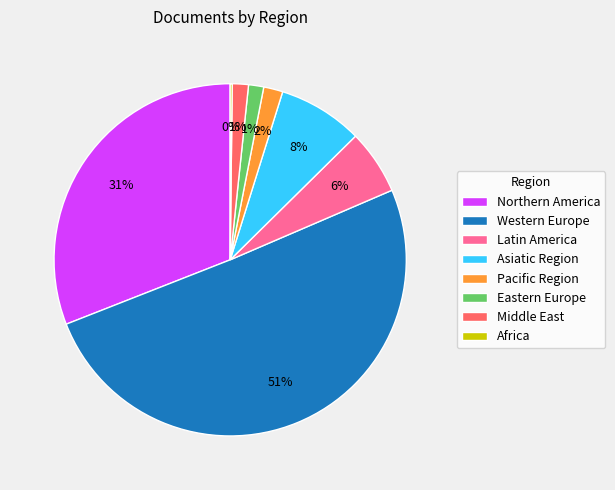

Which category has the biggest portion of the pie?

Western Europe